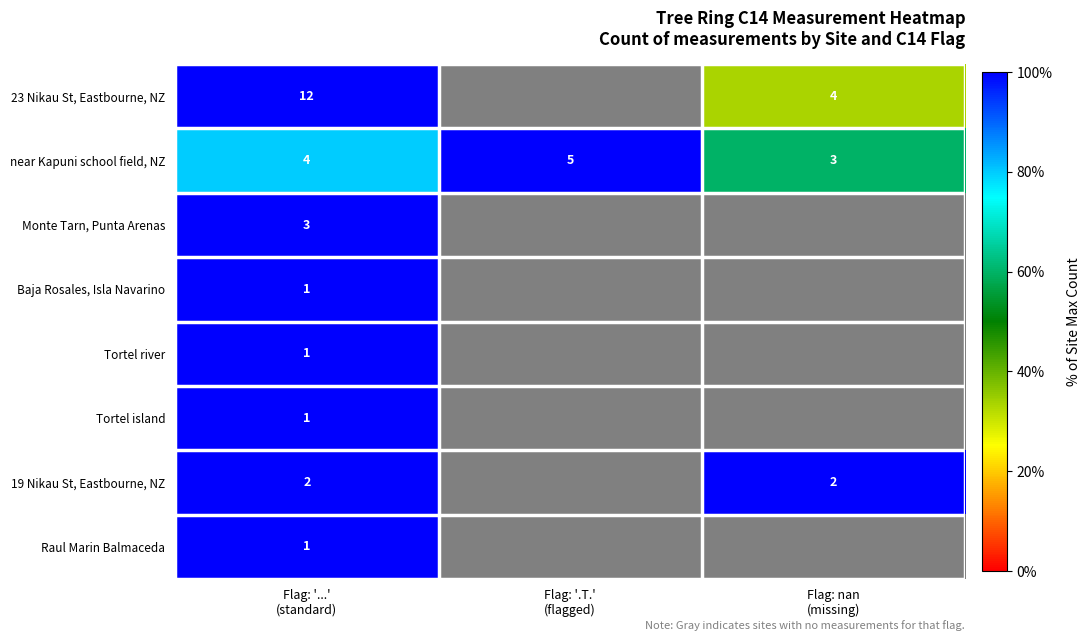

What value does the Baja Rosales, Isla Navarino series have at Flag: '...' (standard)?

100.0